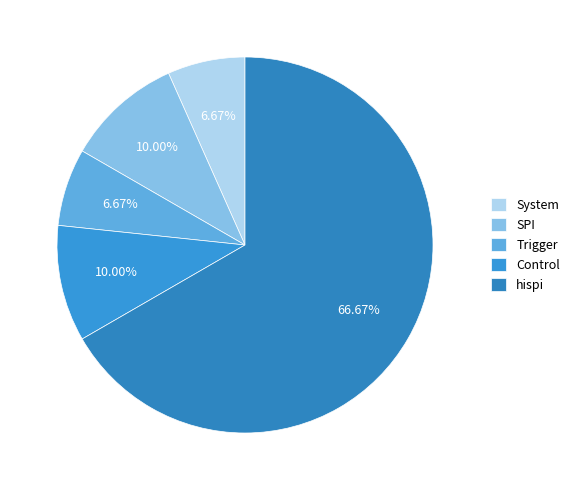

The SPI slice represents 10% of the pie. True or false?

True